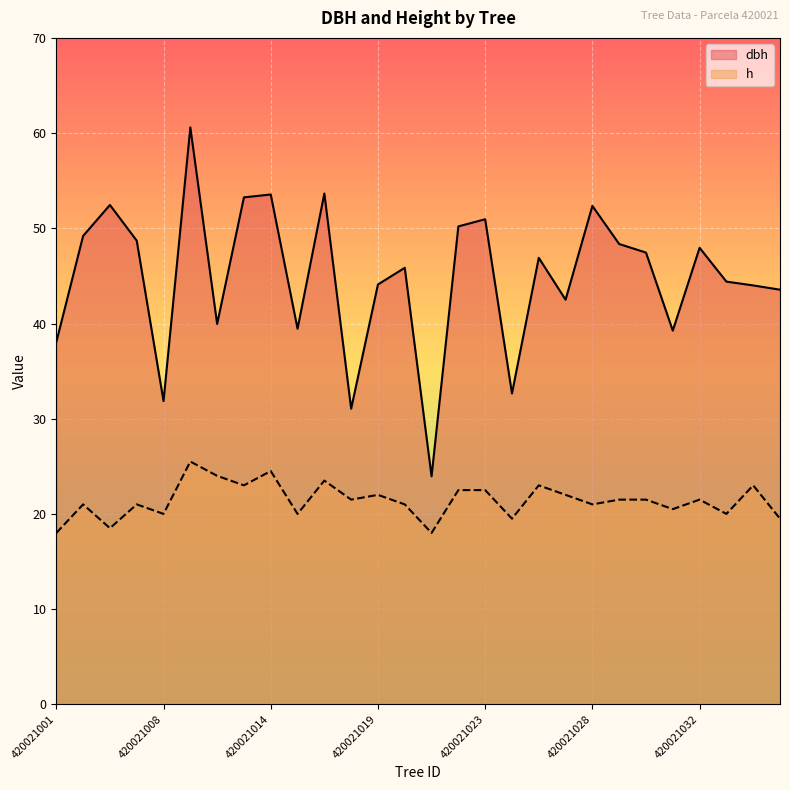

Which series has the largest range (max minus min)?

dbh